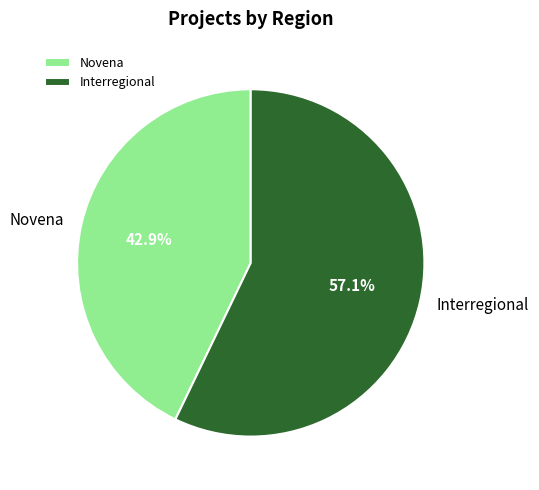

To the nearest percent, what is the difference between the largest and smallest slice percentages?

14%